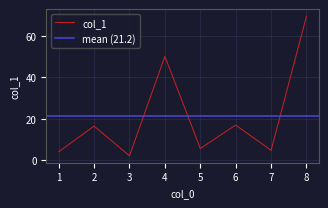

The value at 6 is 16.9. True or false?

True